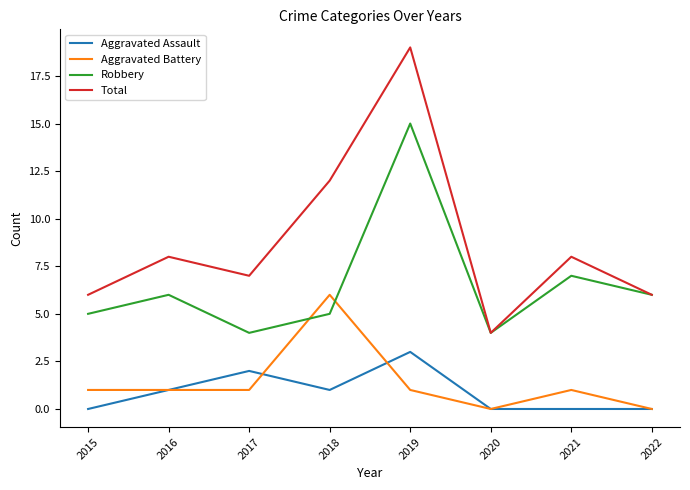

Which series has the largest total across all categories?

Total